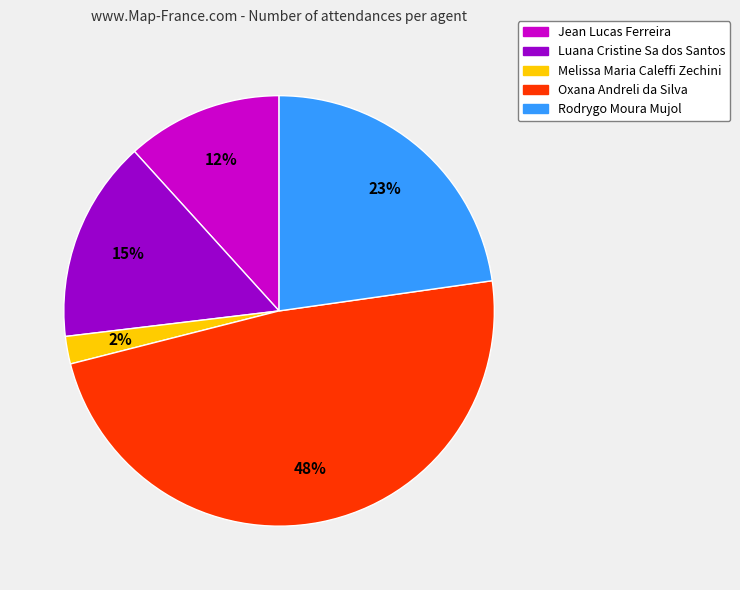

Does Luana Cristine Sa dos Santos account for over 50% of the chart?

No